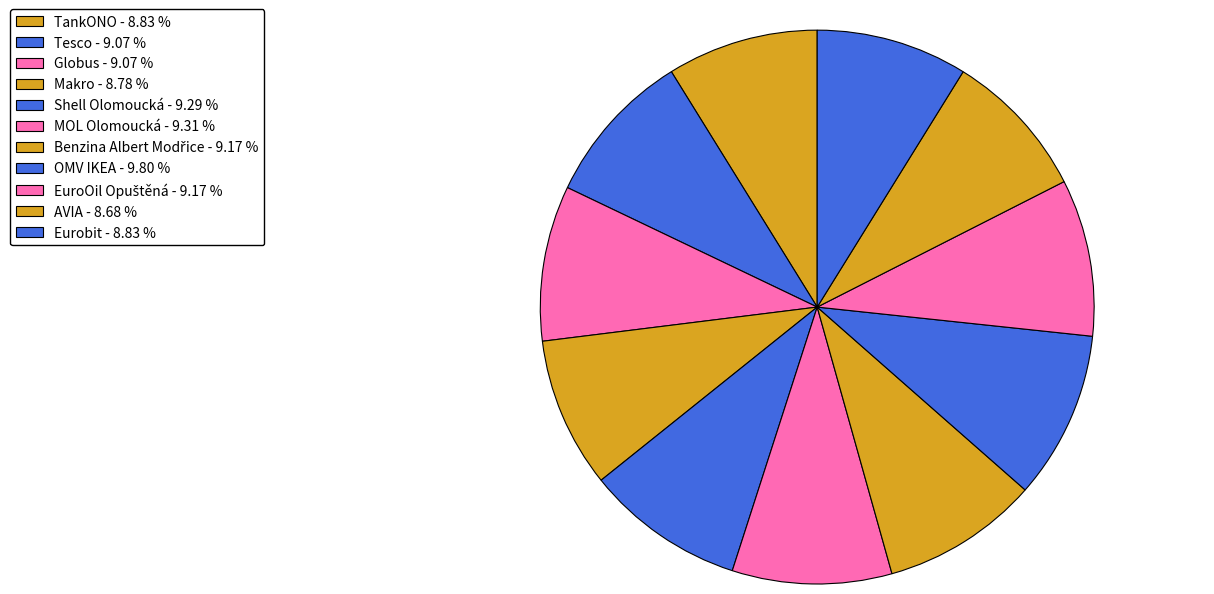

Count the number of slices in the pie.

11